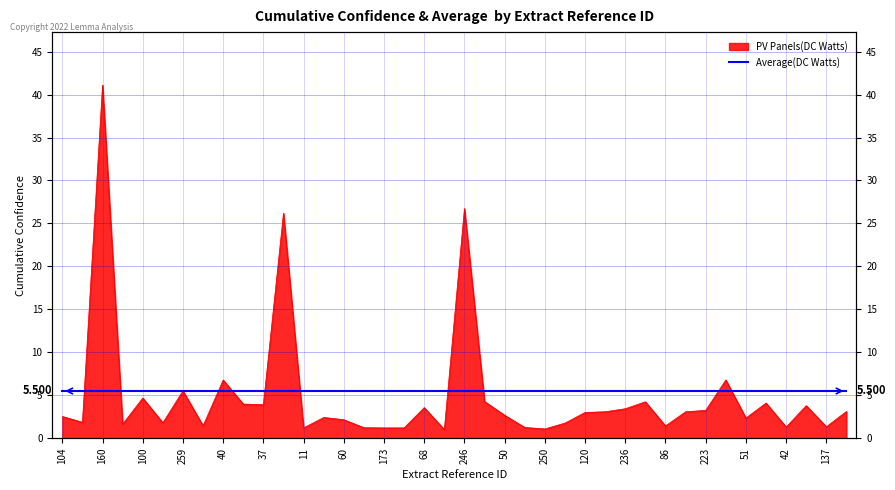

How many data points are above 2?

25